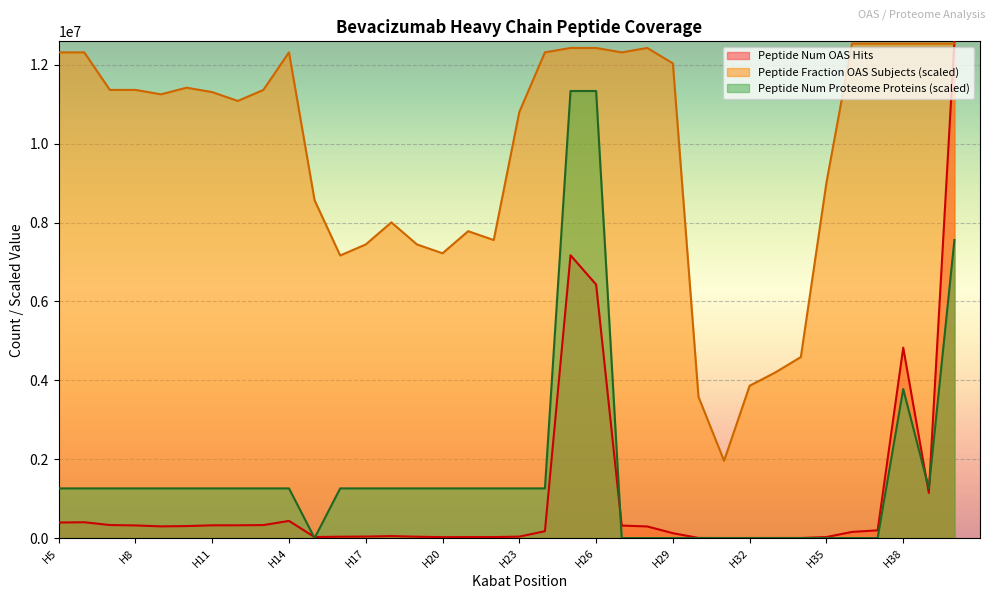

What value does the Peptide Fraction OAS Subjects series have at H5?

12313511.5